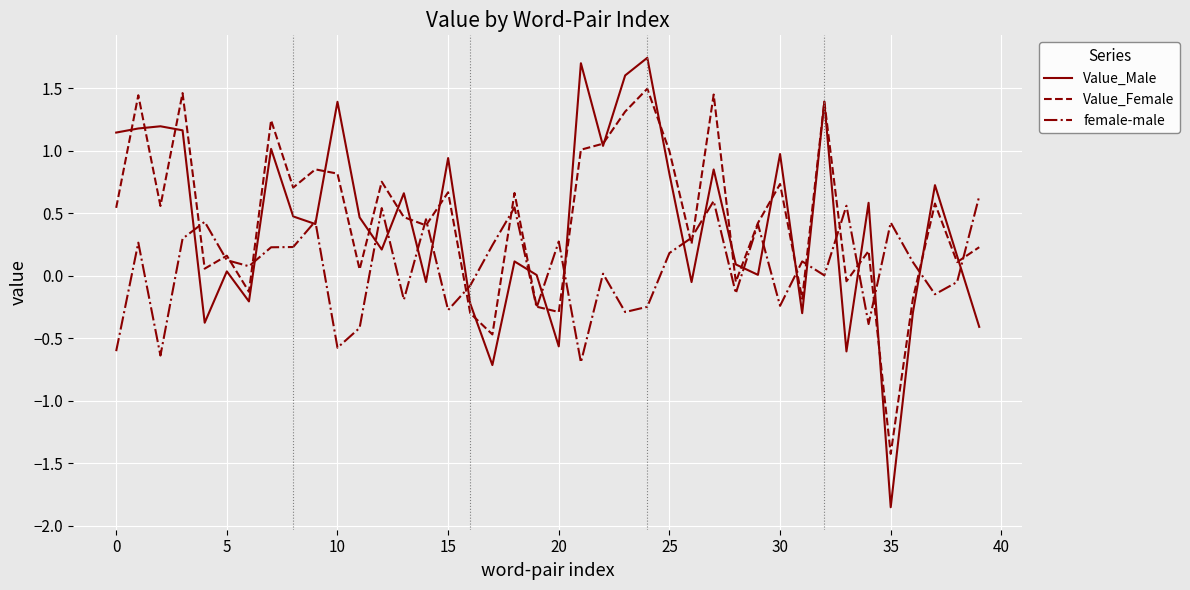

List the series in order of their peak value, highest first.

Value_Male, Value_Female, female-male